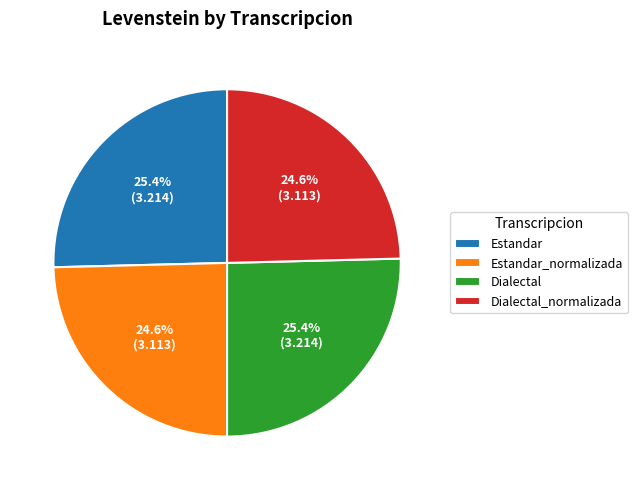

Does any single category account for the majority?

No